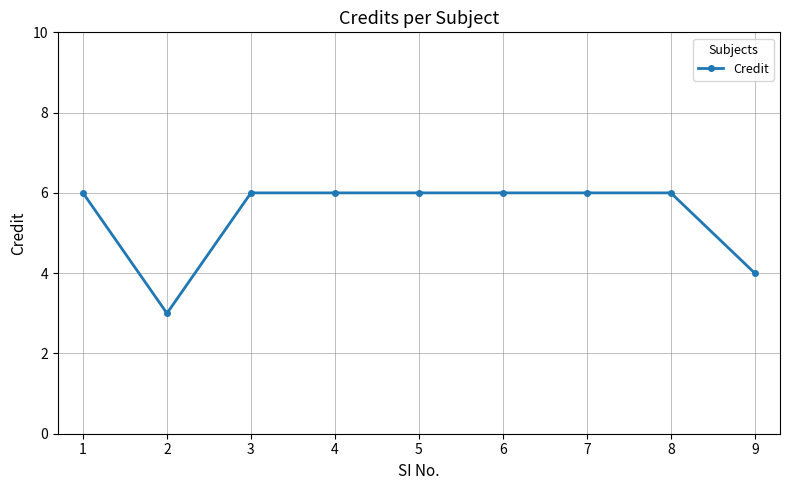

Reading left to right, what are all the values shown in this chart?

6	3	6	6	6	6	6	6	4